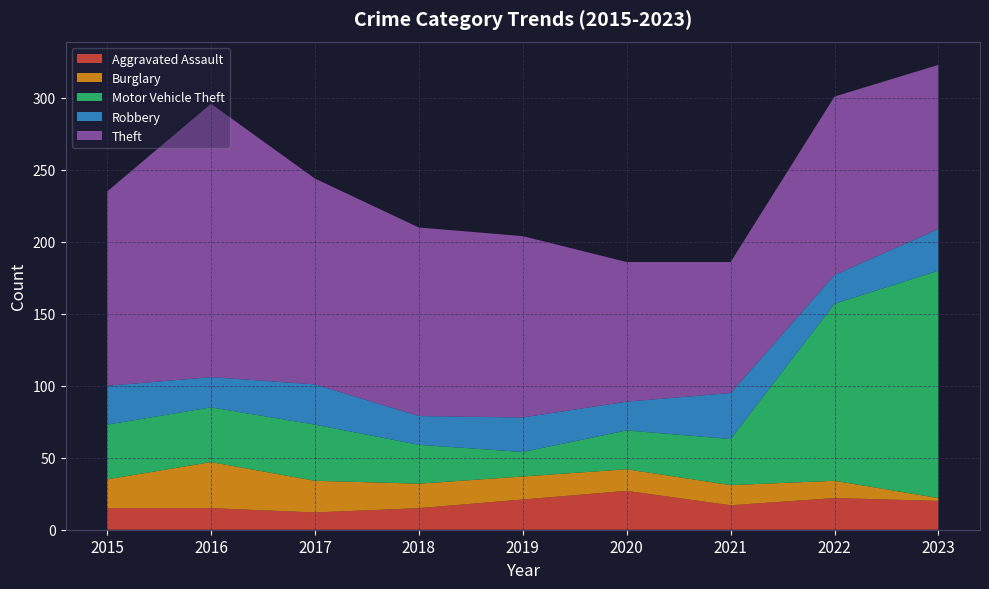

Reading left to right, extract all data points from this chart.

Aggravated Assault: 15	15	12	15	21	27	17	22	20
Burglary: 20	32	22	17	16	15	14	12	2
Motor Vehicle Theft: 38	38	39	27	17	27	32	123	158
Robbery: 27	21	28	20	24	20	32	20	29
Theft: 135	190	143	131	126	97	91	124	114